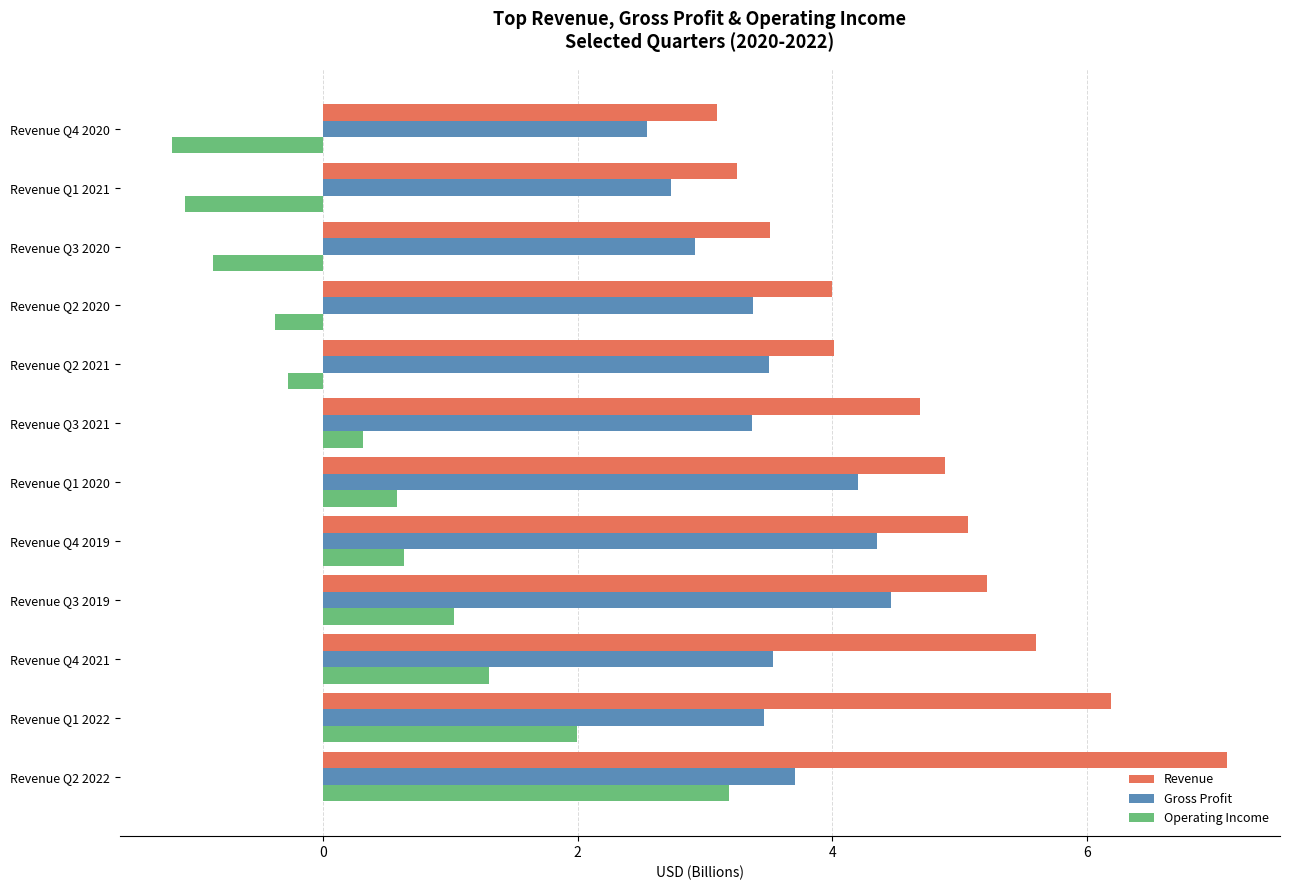

True or false: Gross Profit has a value of 6.0 at Revenue Q4 2019.

False